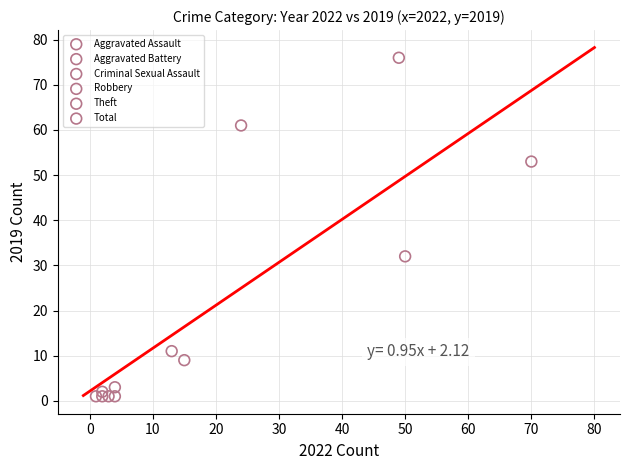

What are all the series names shown in the legend?

Aggravated Assault, Aggravated Battery, Criminal Sexual Assault, Robbery, Theft, Total